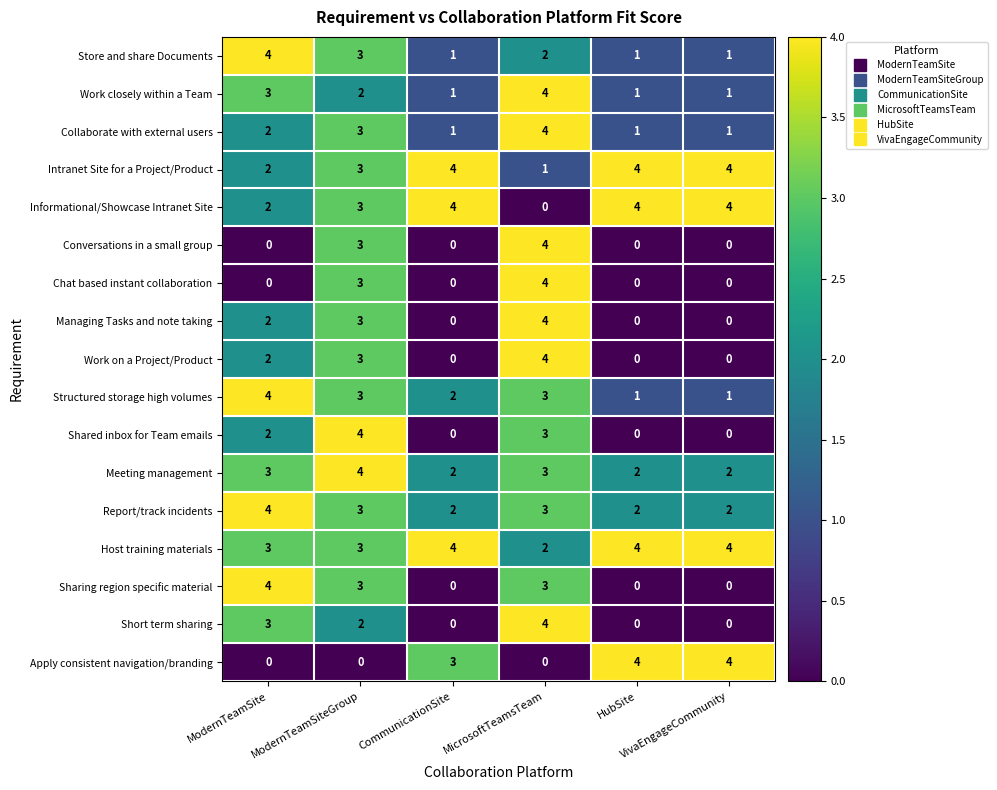

What is the sum of all Chat based instant collaboration values?

7